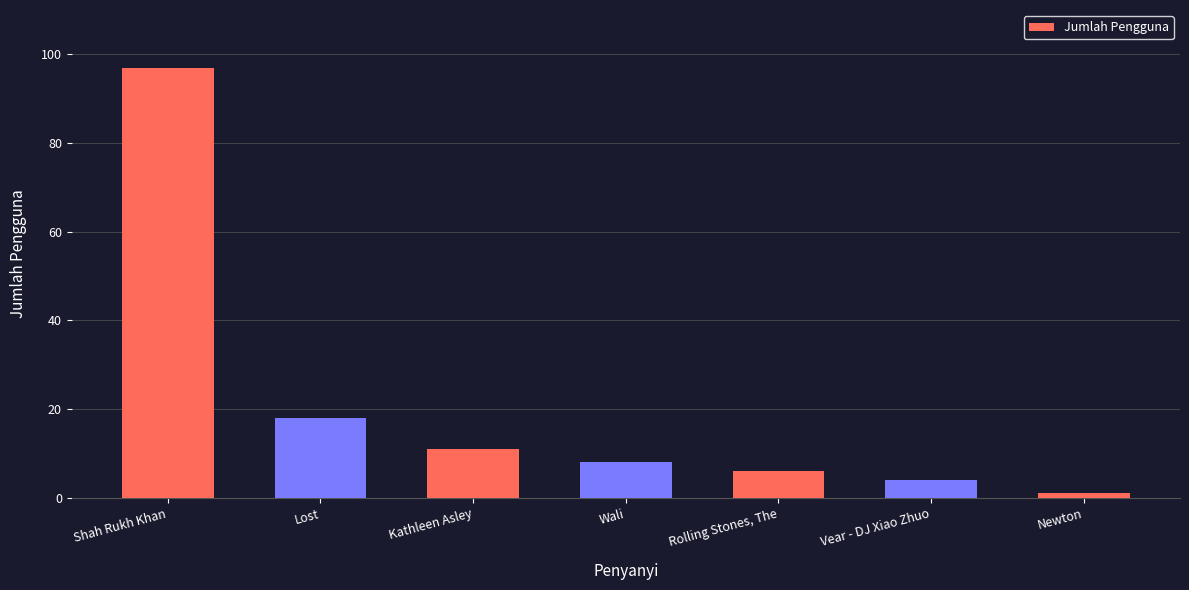

How many values are below 8?

3